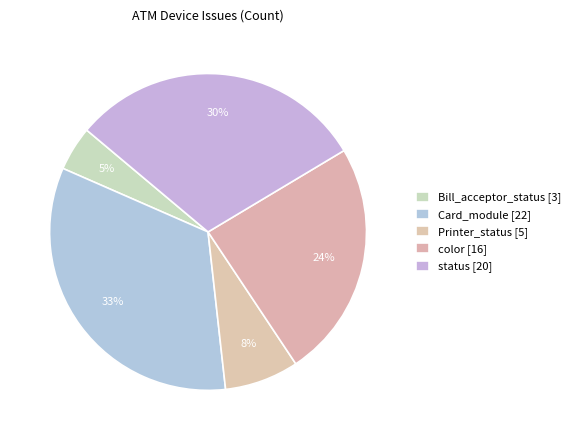

How many segments does this pie chart have?

5